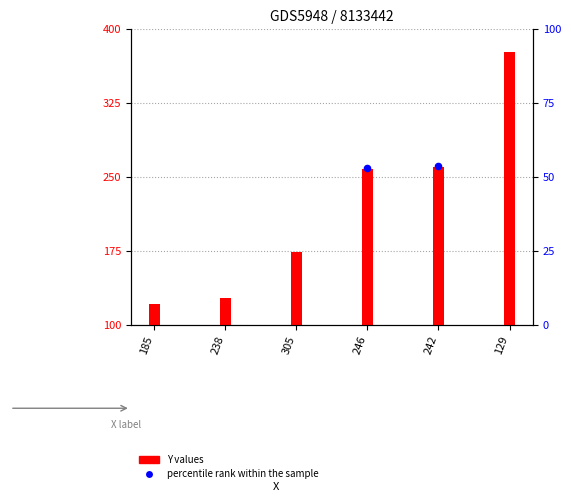

What is the ratio of the value at 246 to the value at 242?

1.0